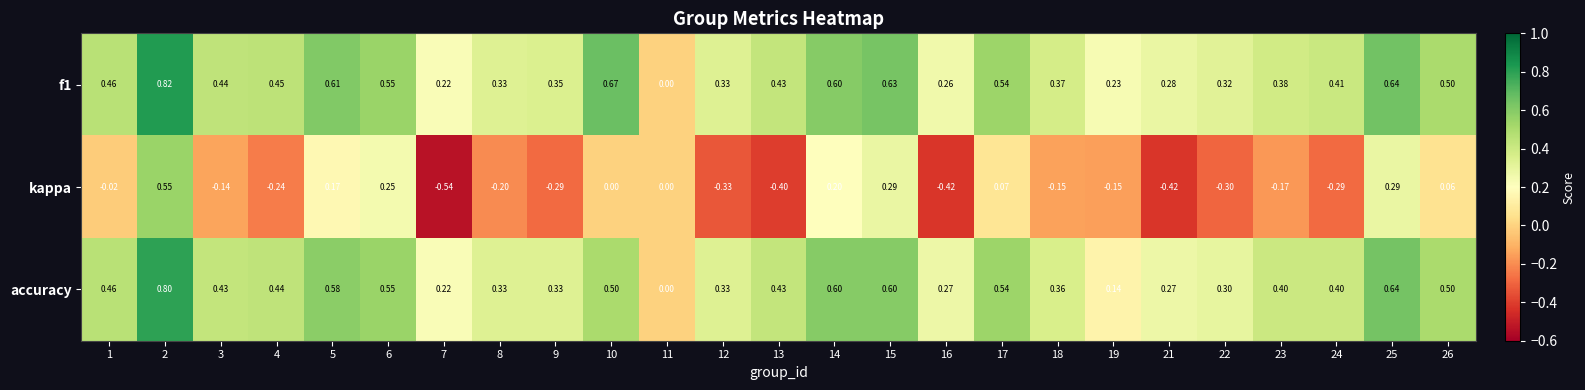

Between 7 and 23, which series saw the biggest shift?

kappa